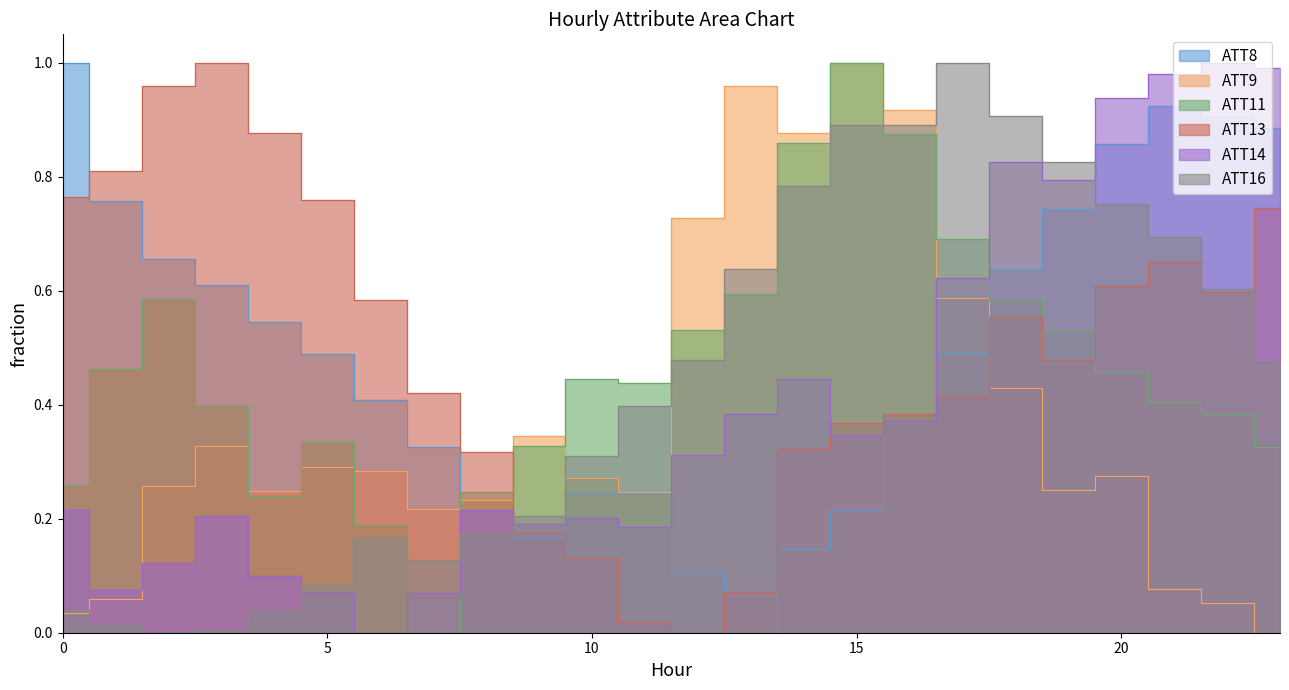

Which series has the largest range (max minus min)?

ATT8